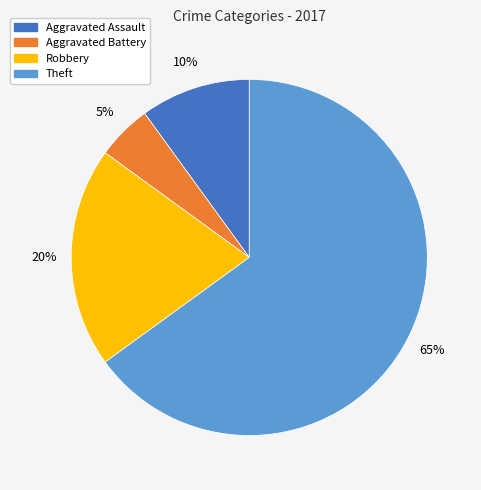

How many segments does this pie chart have?

4